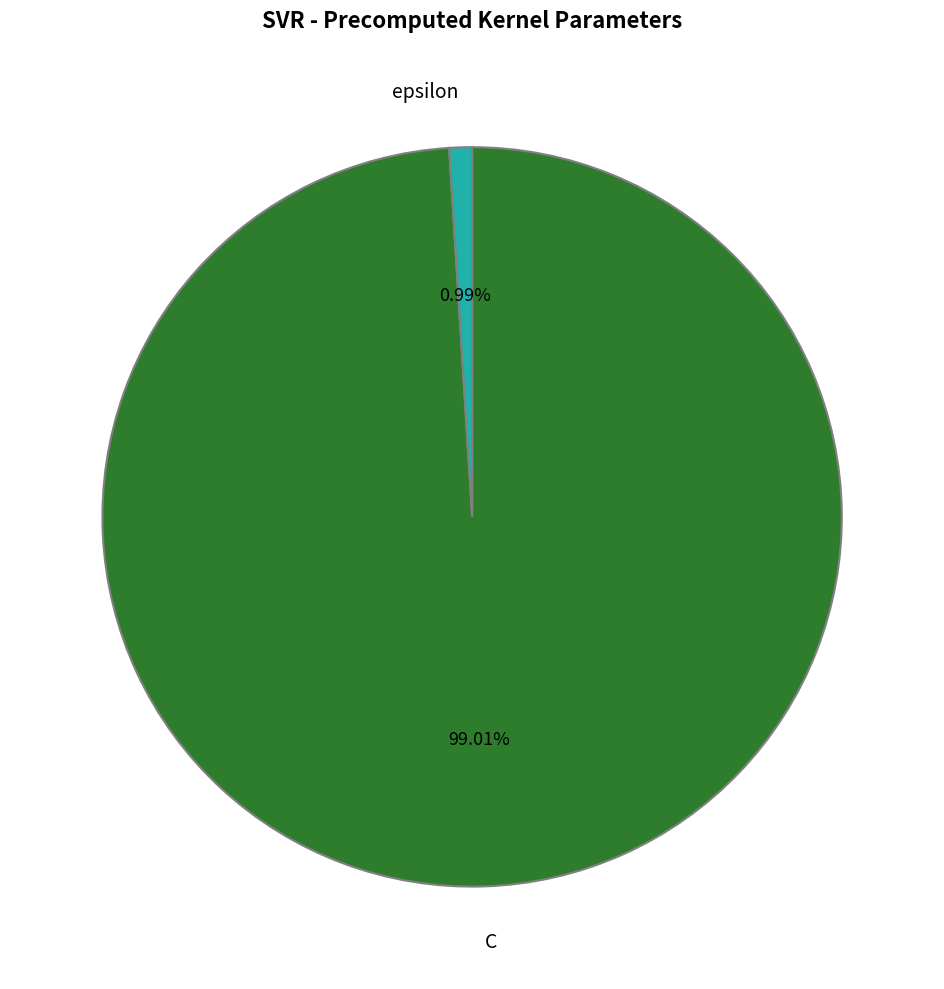

How many slices are in this pie chart?

2